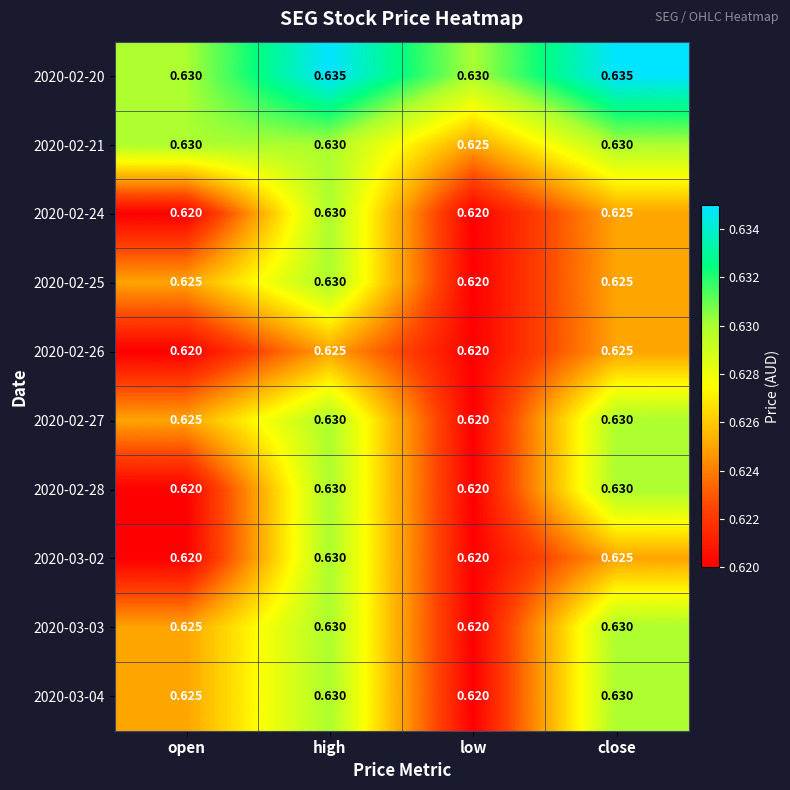

At which label does 2020-02-21 reach its minimum?

low